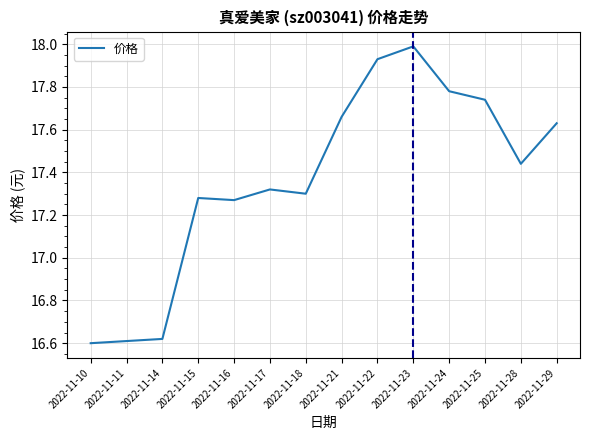

What is the maximum value shown in the chart?

18.0